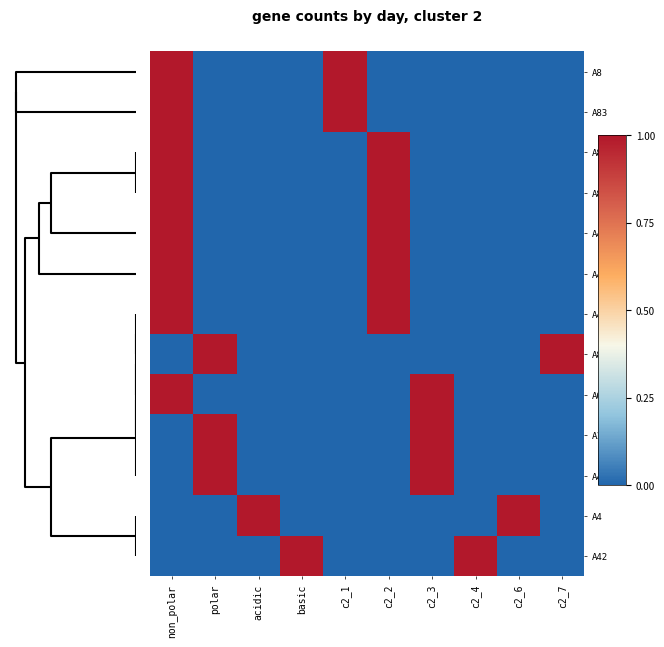

Reading left to right, extract all data points from this chart.

A8: non_polar=1	polar=0	acidic=0	basic=0	c2_1=1	c2_2=0	c2_3=0	c2_4=0	c2_6=0	c2_7=0
A83: non_polar=1	polar=0	acidic=0	basic=0	c2_1=1	c2_2=0	c2_3=0	c2_4=0	c2_6=0	c2_7=0
A88: non_polar=1	polar=0	acidic=0	basic=0	c2_1=0	c2_2=1	c2_3=0	c2_4=0	c2_6=0	c2_7=0
A87: non_polar=1	polar=0	acidic=0	basic=0	c2_1=0	c2_2=1	c2_3=0	c2_4=0	c2_6=0	c2_7=0
A44: non_polar=1	polar=0	acidic=0	basic=0	c2_1=0	c2_2=1	c2_3=0	c2_4=0	c2_6=0	c2_7=0
A40: non_polar=1	polar=0	acidic=0	basic=0	c2_1=0	c2_2=1	c2_3=0	c2_4=0	c2_6=0	c2_7=0
A43: non_polar=1	polar=0	acidic=0	basic=0	c2_1=0	c2_2=1	c2_3=0	c2_4=0	c2_6=0	c2_7=0
A84: non_polar=0	polar=1	acidic=0	basic=0	c2_1=0	c2_2=0	c2_3=0	c2_4=0	c2_6=0	c2_7=1
A0: non_polar=1	polar=0	acidic=0	basic=0	c2_1=0	c2_2=0	c2_3=1	c2_4=0	c2_6=0	c2_7=0
A1: non_polar=0	polar=1	acidic=0	basic=0	c2_1=0	c2_2=0	c2_3=1	c2_4=0	c2_6=0	c2_7=0
A41: non_polar=0	polar=1	acidic=0	basic=0	c2_1=0	c2_2=0	c2_3=1	c2_4=0	c2_6=0	c2_7=0
A4: non_polar=0	polar=0	acidic=1	basic=0	c2_1=0	c2_2=0	c2_3=0	c2_4=0	c2_6=1	c2_7=0
A42: non_polar=0	polar=0	acidic=0	basic=1	c2_1=0	c2_2=0	c2_3=0	c2_4=1	c2_6=0	c2_7=0